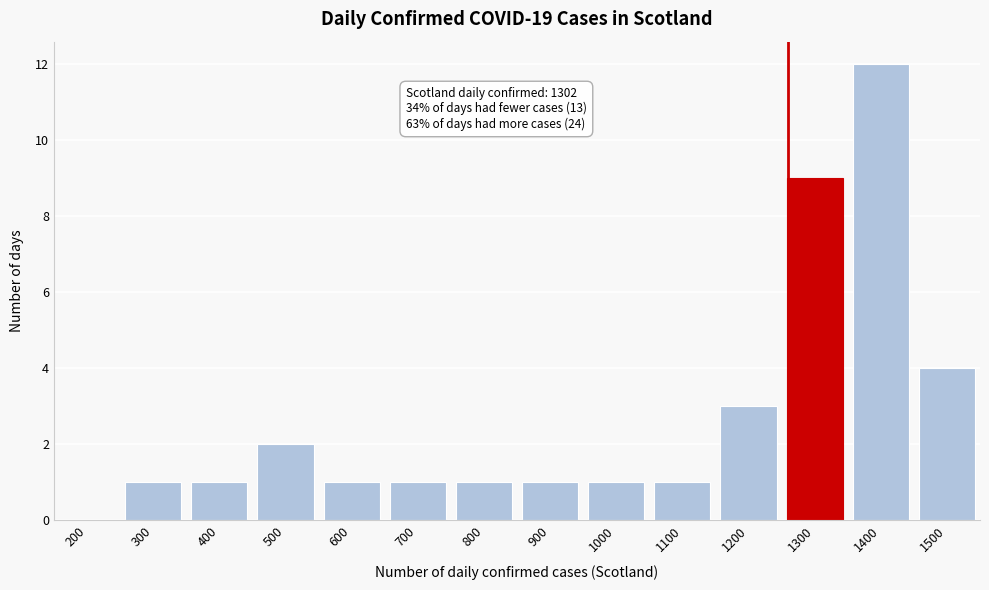

Reading left to right, extract all data points from this chart.

200=0	300=1	400=1	500=2	600=1	700=1	800=1	900=1	1000=1	1100=1	1200=3	1300=9	1400=12	1500=4